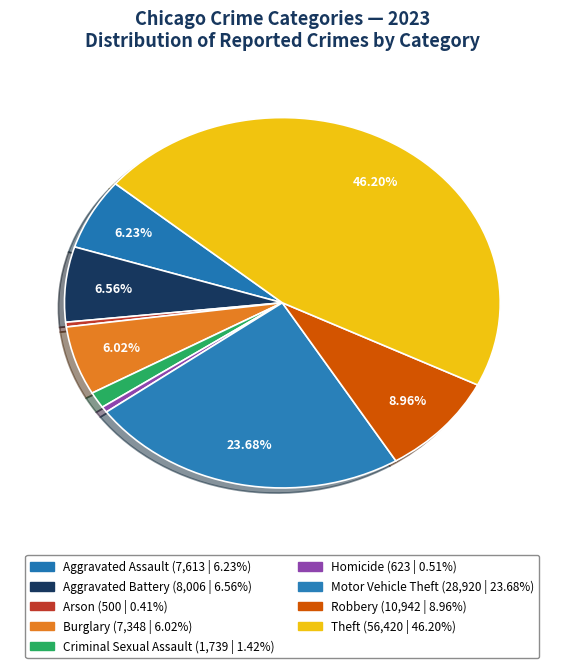

What is the change in value from Homicide to Theft?

+55797